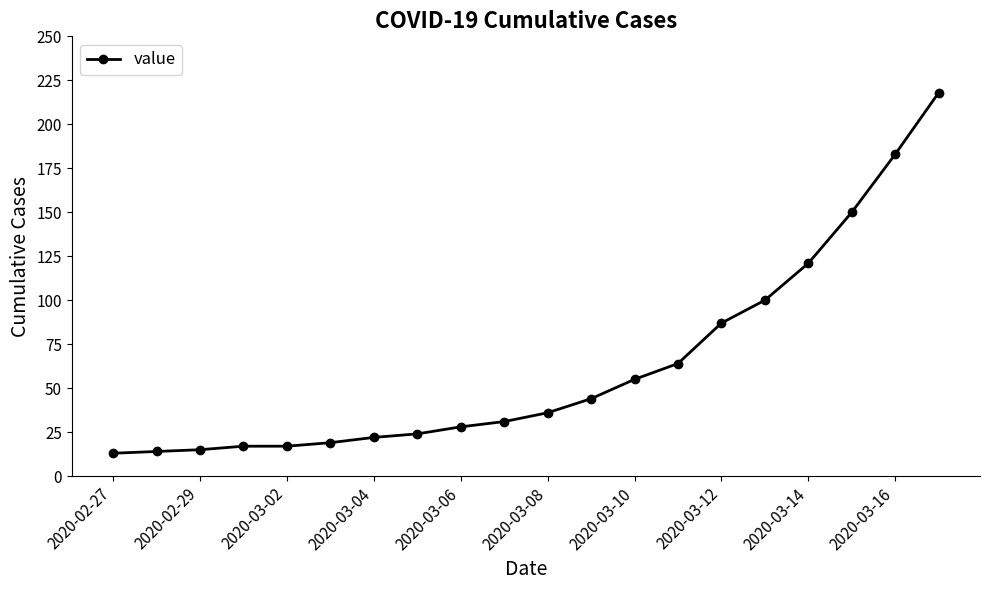

What is the smallest value displayed?

13